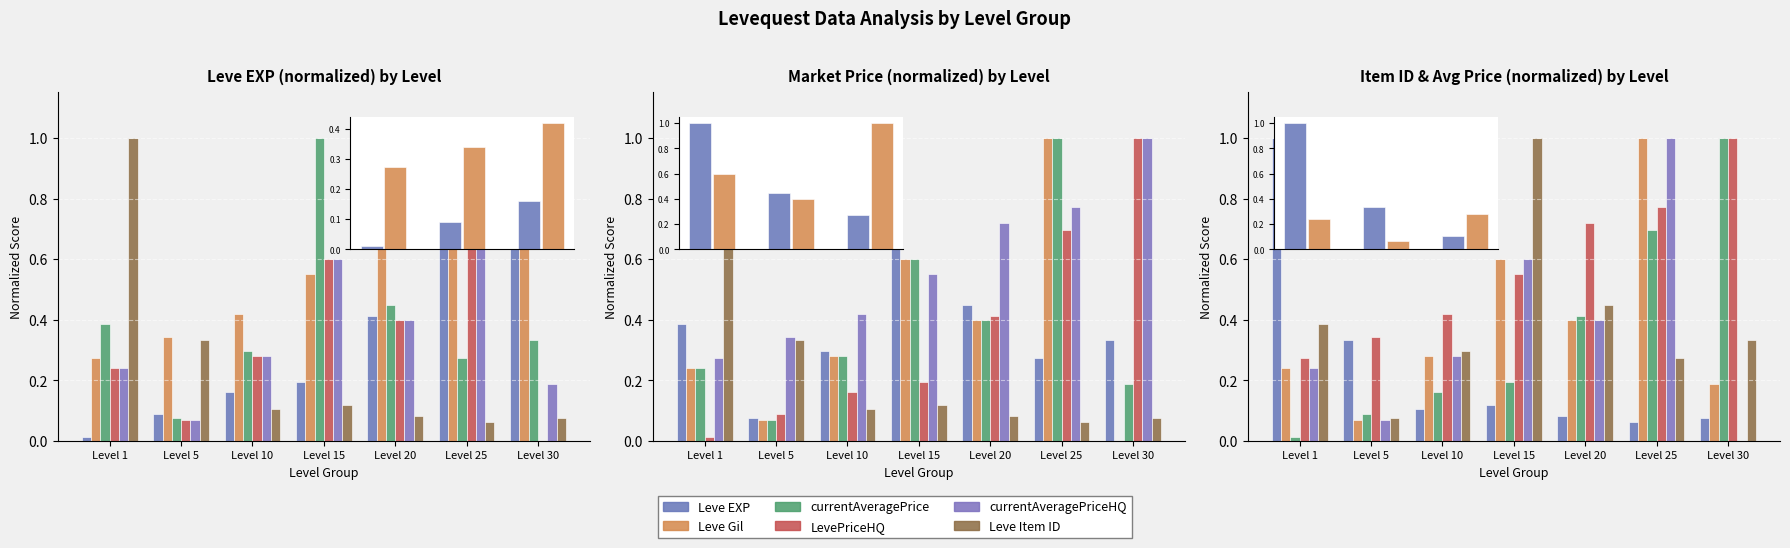

Which series has the largest range (max minus min)?

LevePriceHQ